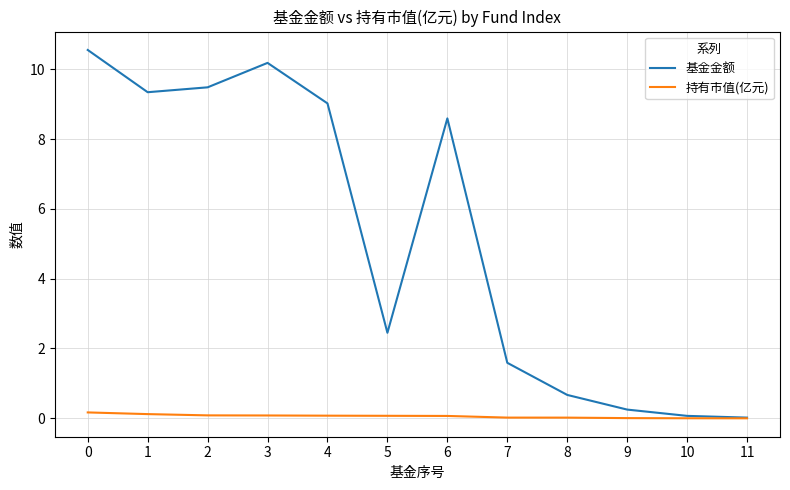

What is the difference between the maximum and minimum values in the 持有市值(亿元) series?

0.2